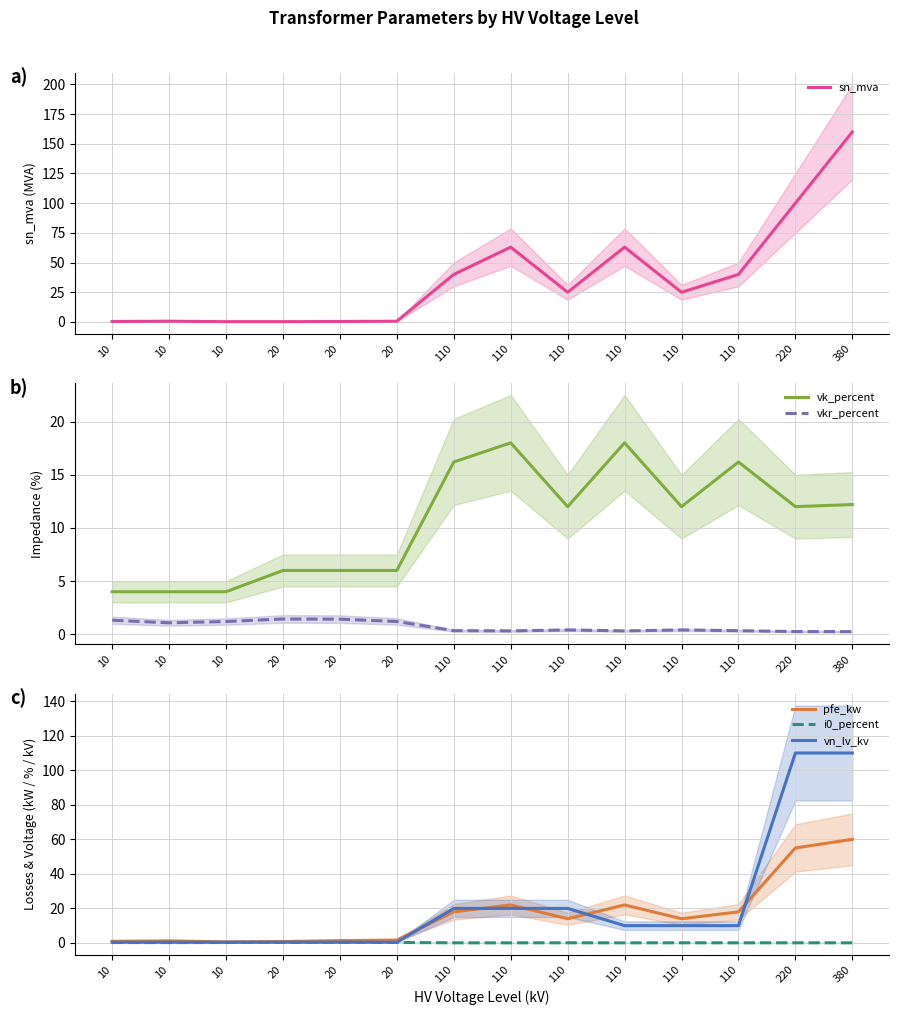

At which label does sn_mva reach its minimum?

10